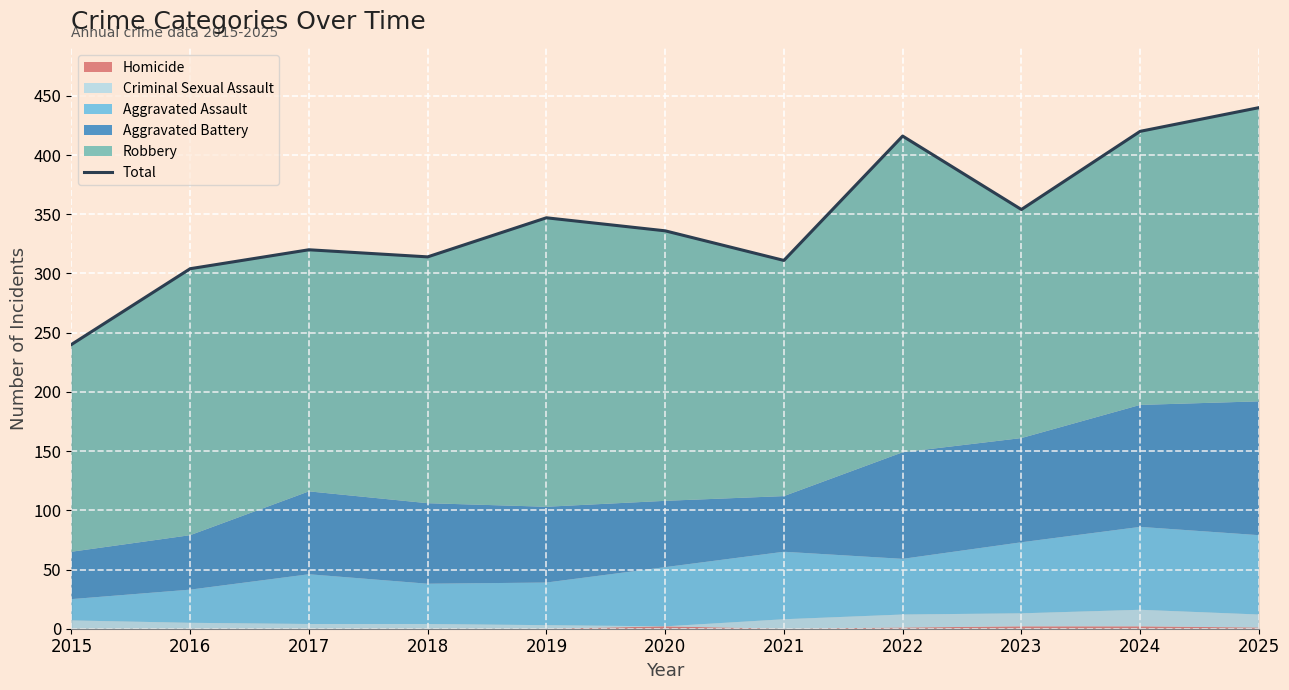

True or false: the data has more than 1 interior local peaks.

True